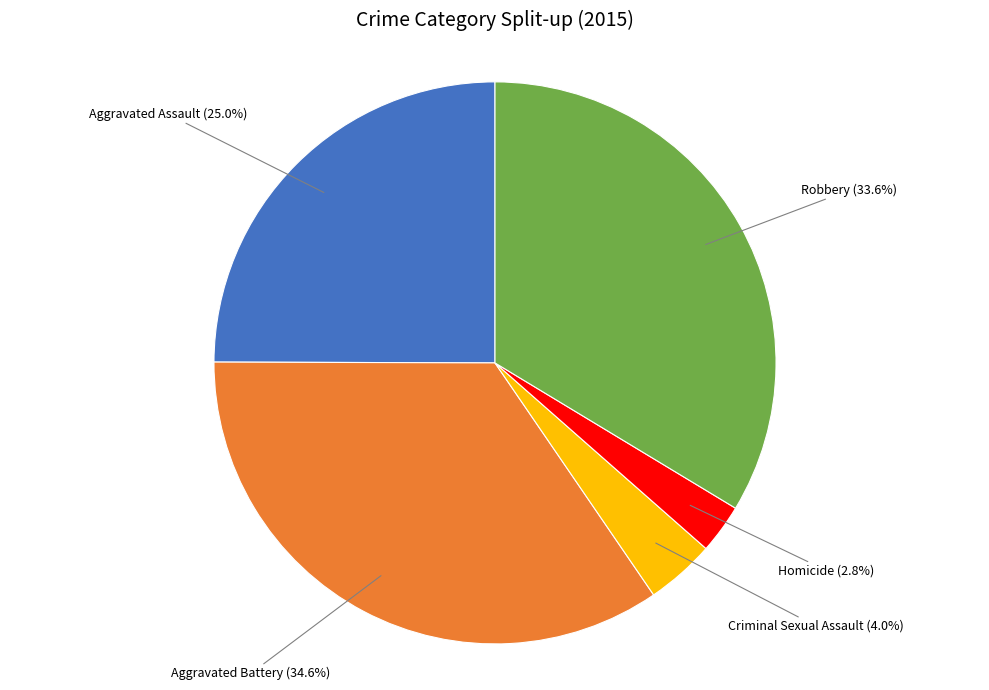

Is it true that Robbery is 34% of the pie?

True